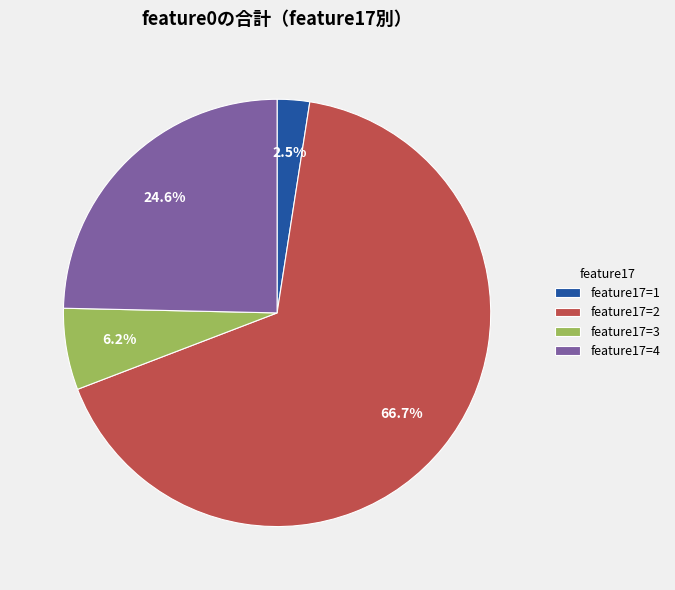

Which slice is the smallest?

feature17=1